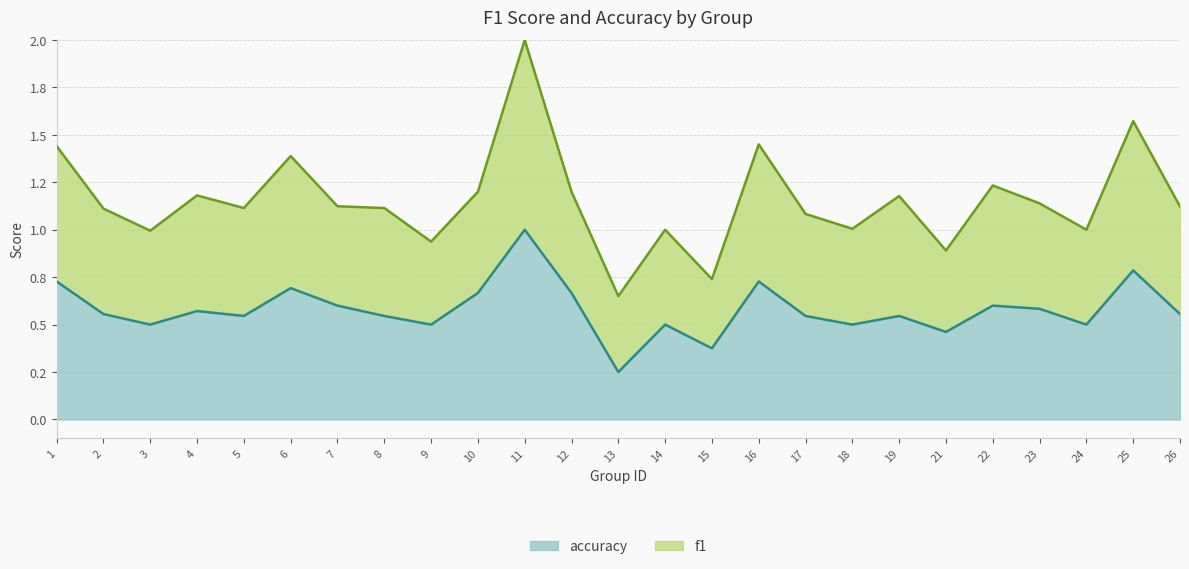

List the labels in order of value, smallest first.

13, 15, 21, 3, 9, 14, 18, 24, 5, 8, 17, 19, 2, 26, 4, 23, 7, 22, 10, 12, 6, 1, 16, 25, 11